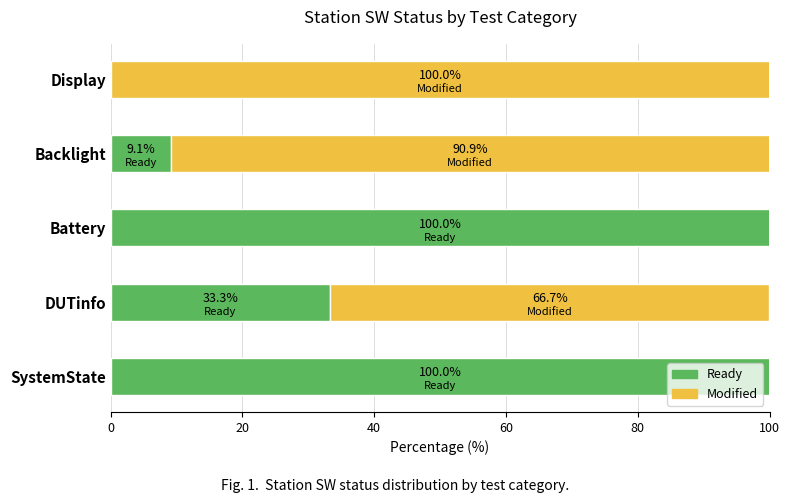

What is the maximum value for Ready?

100.0